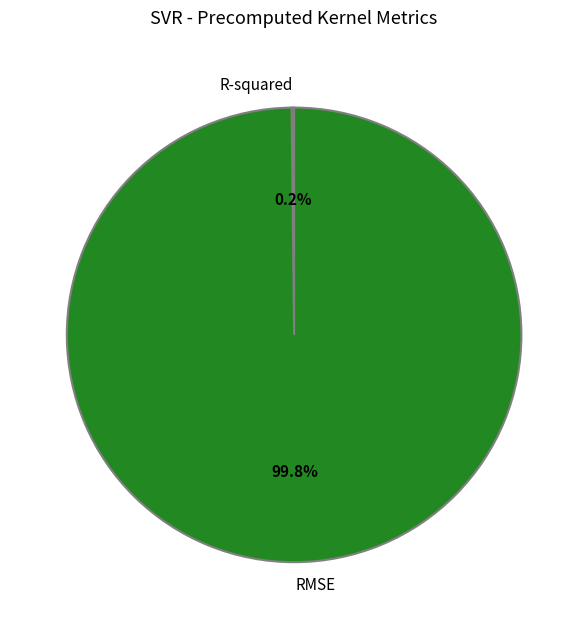

What is the majority slice?

RMSE